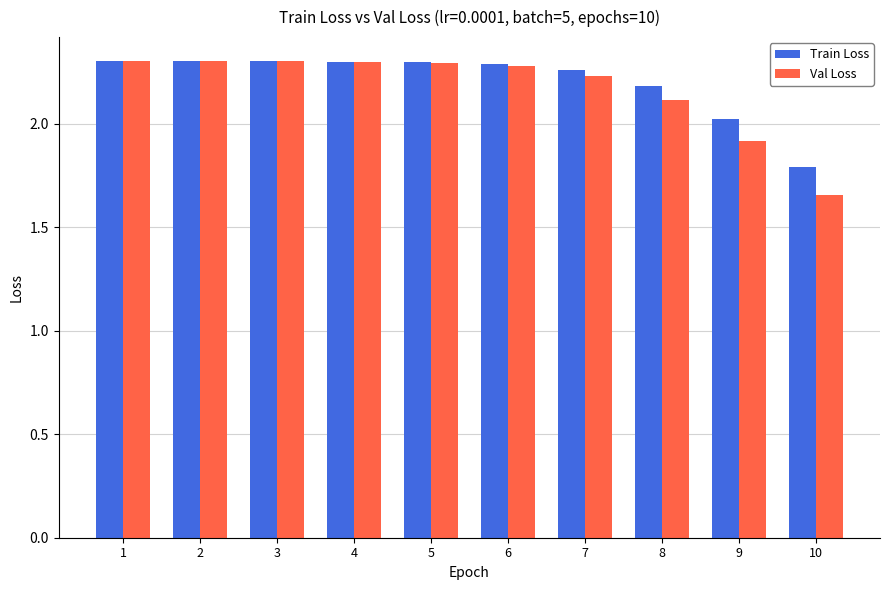

What is the sum of the Val Loss values at 2 and 10?

4.0